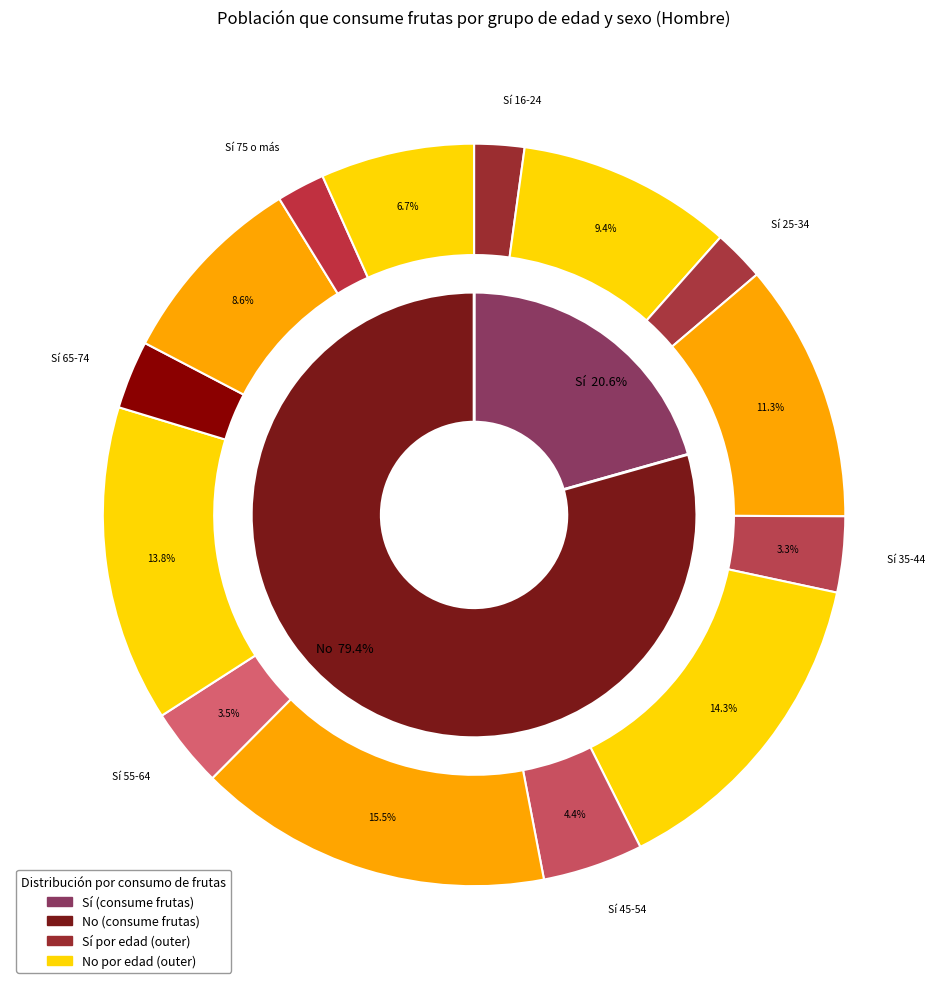

Between 45-54 and 75 o más, which series saw the biggest shift?

No (Hombre)